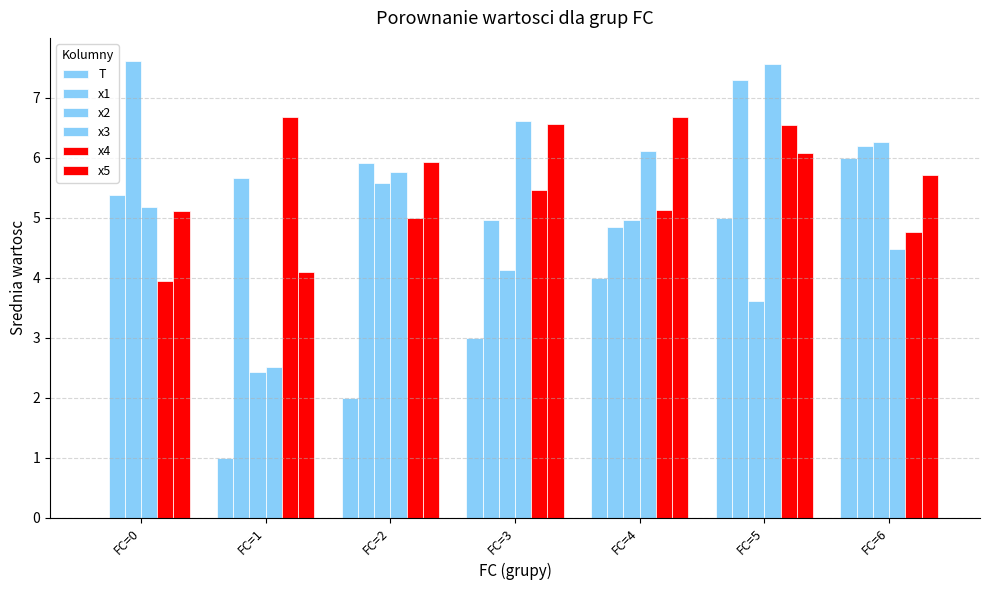

Are the bars grouped side by side (vs. stacked)?

Yes